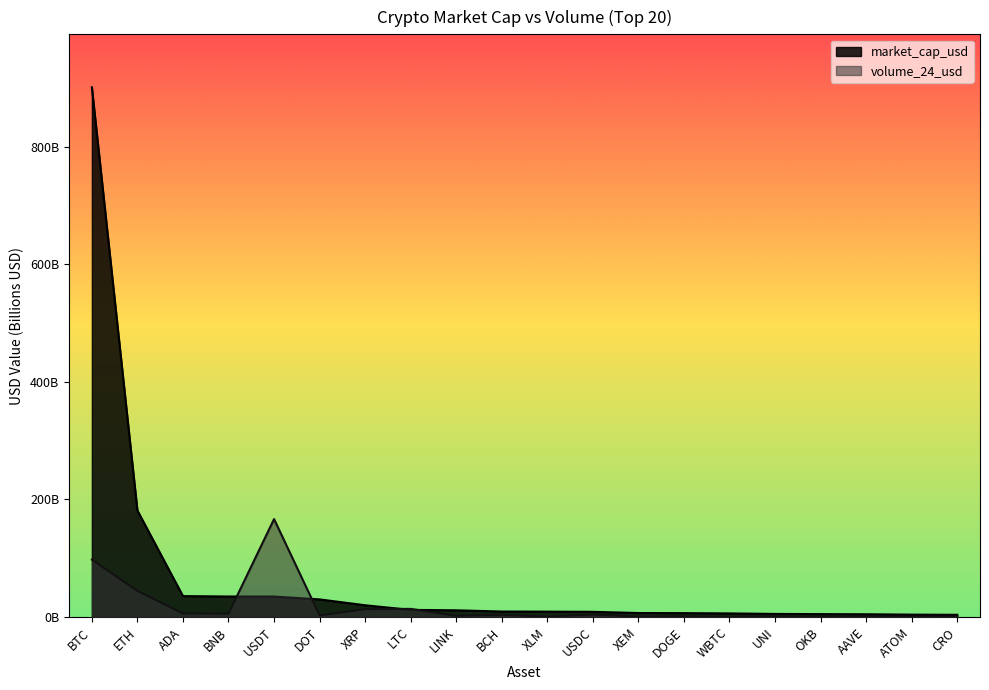

How many distinct data groups are displayed?

2